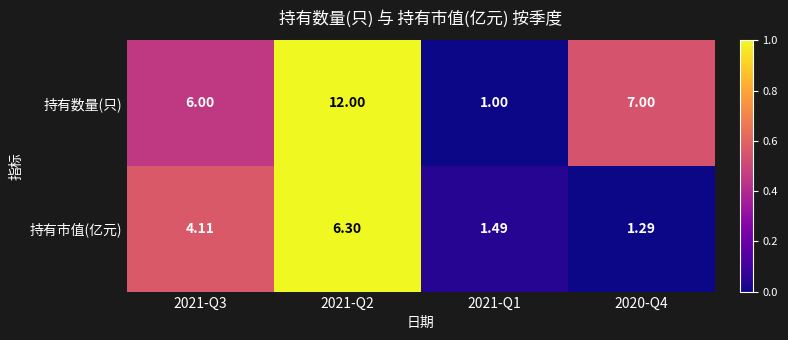

Which series has the largest total across all categories?

持有数量(只)